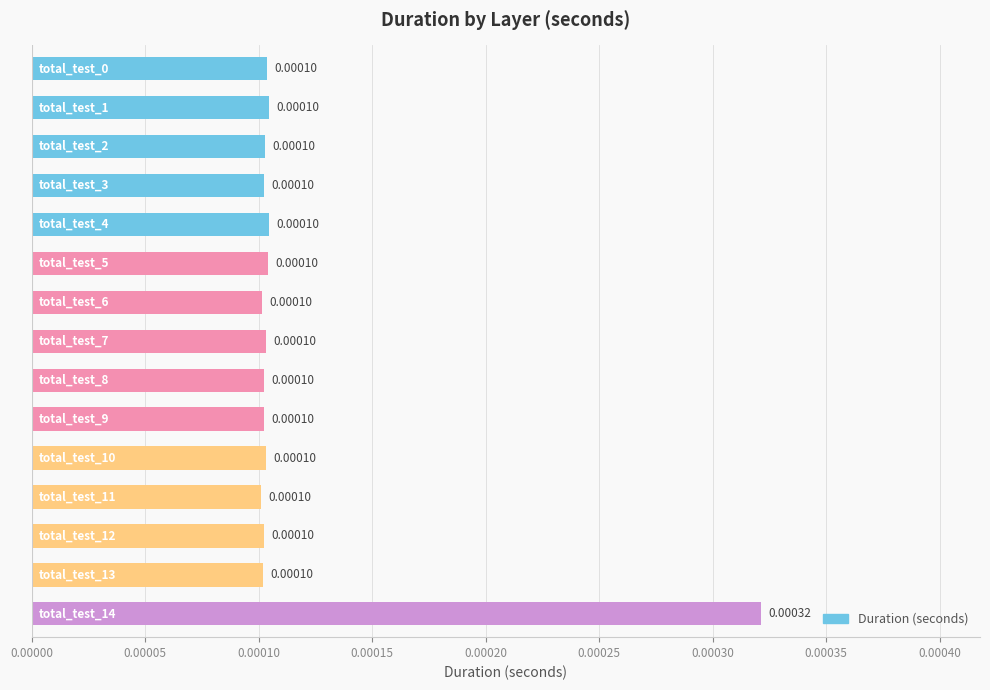

Rank the categories by value from highest to lowest.

total_test_14, total_test_4, total_test_1, total_test_5, total_test_0, total_test_10, total_test_7, total_test_2, total_test_12, total_test_3, total_test_9, total_test_8, total_test_13, total_test_6, total_test_11